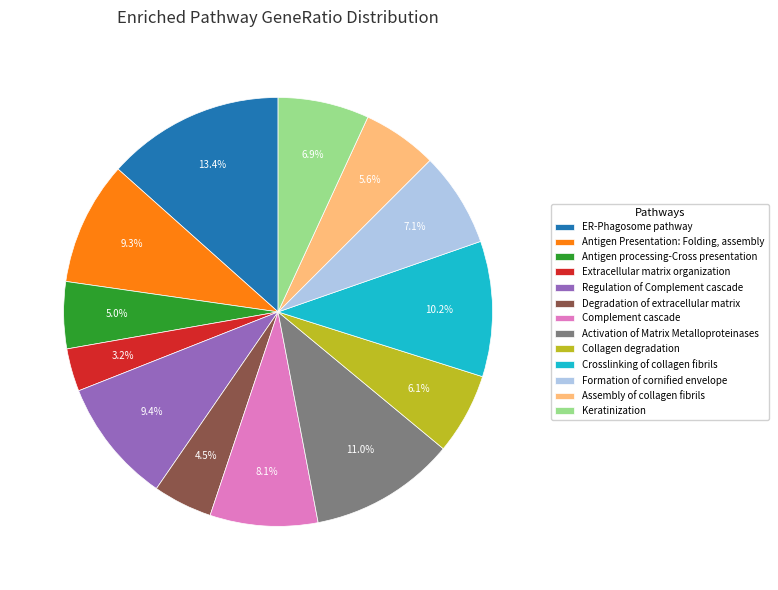

Which category has the smallest portion of the pie?

Extracellular matrix organization